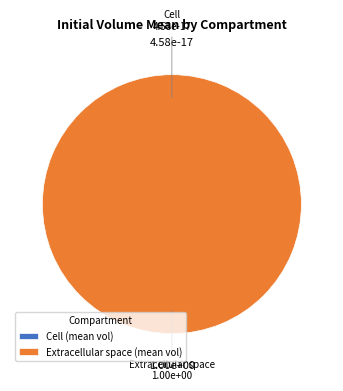

Which category has the smallest portion of the pie?

Cell